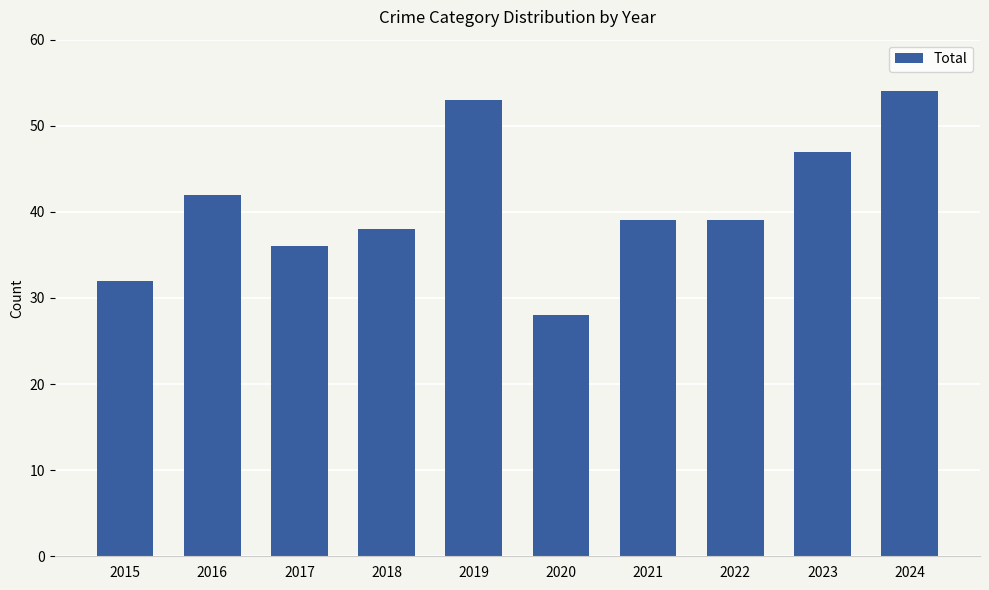

What is the average value?

41